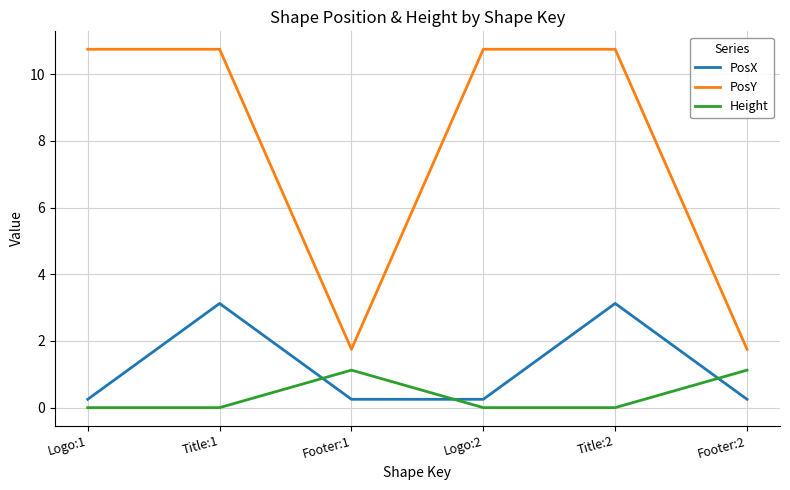

What is the greatest value displayed?

10.8